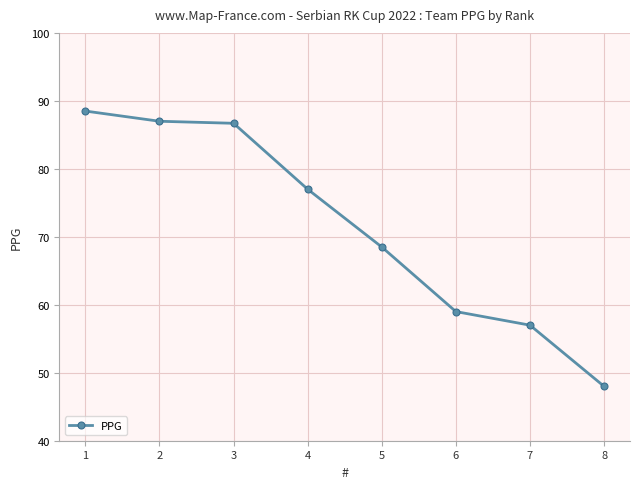

The value at 2 is 87.0. True or false?

True